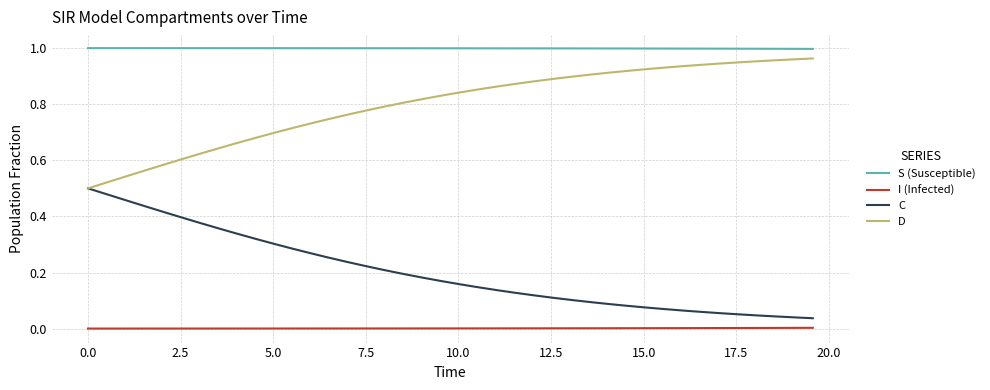

Does the chart have visible grid lines?

Yes